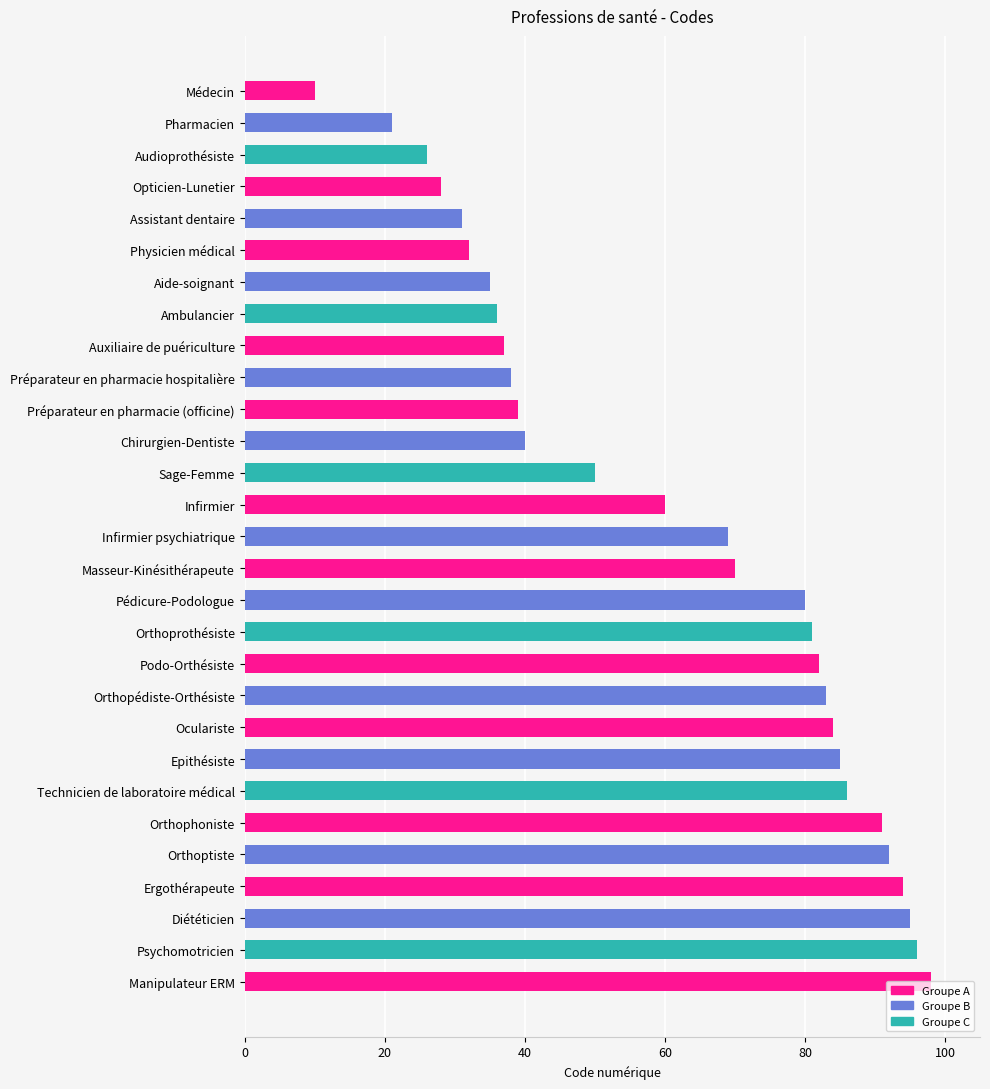

What is the label of the 25th bar from the bottom?

Assistant dentaire